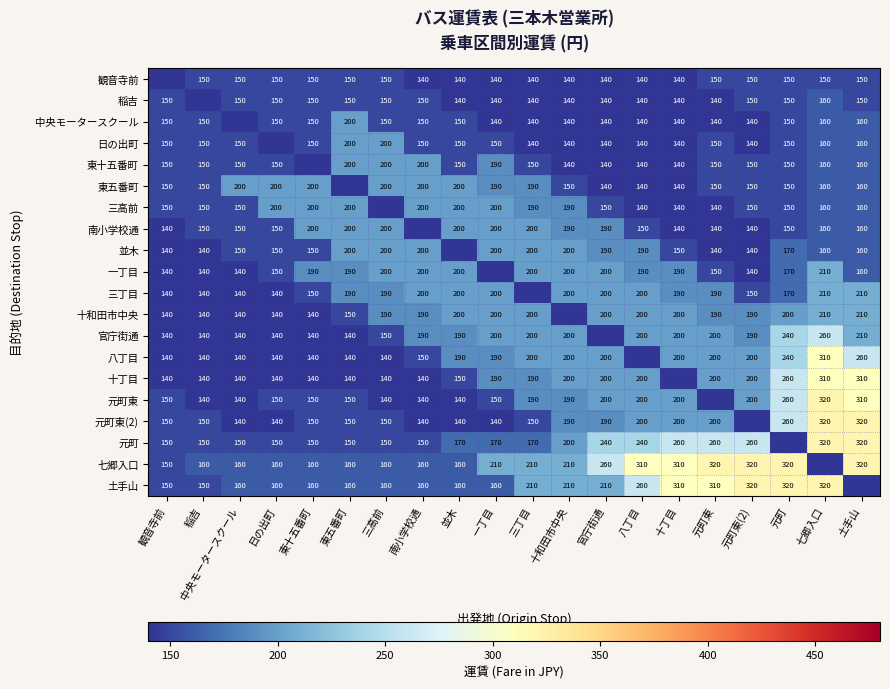

Which category has the lowest value across all series?

観音寺前